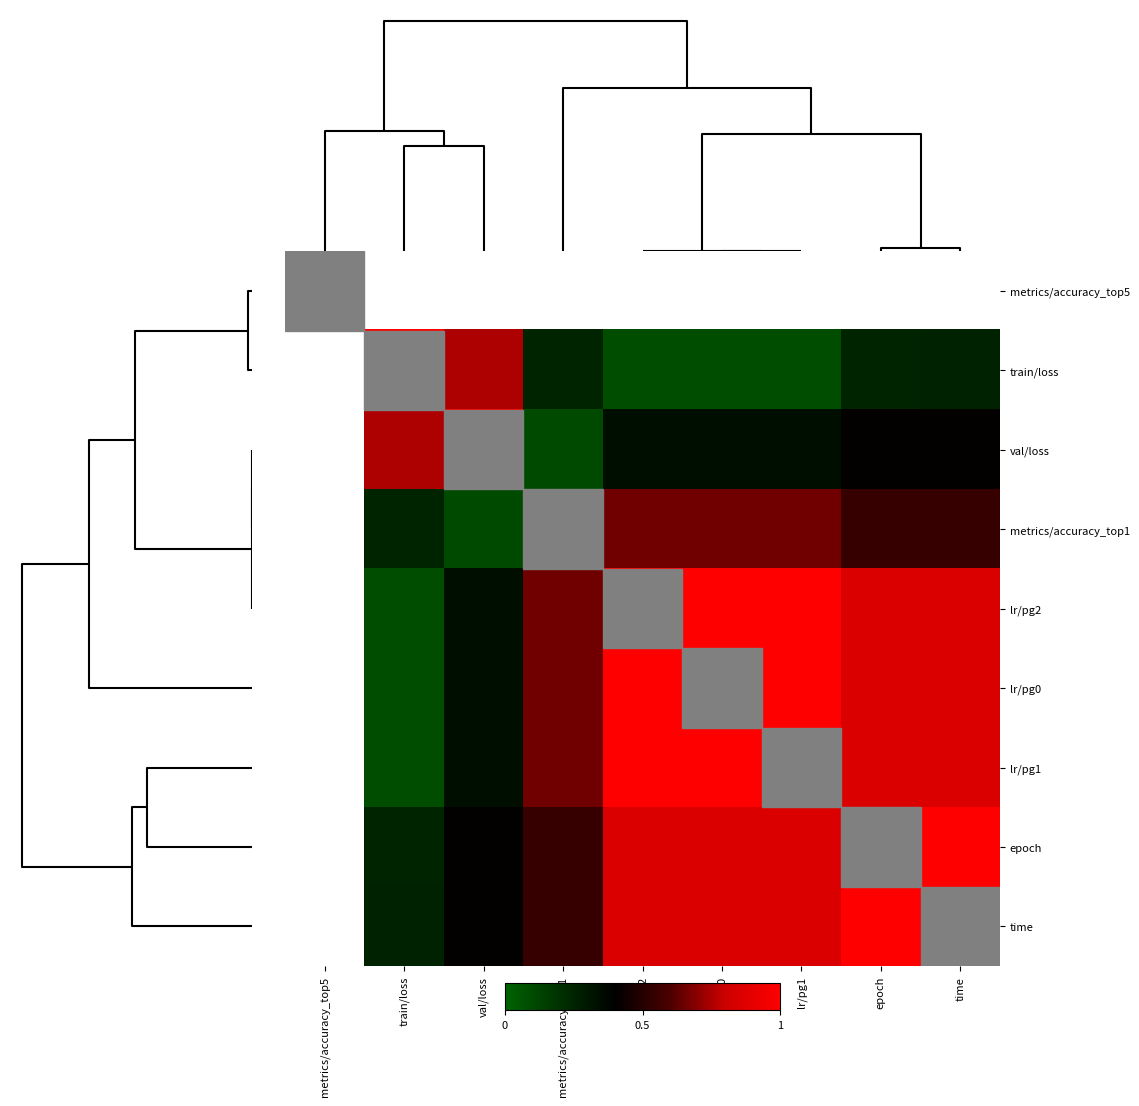

Count the number of categories in the chart.

9